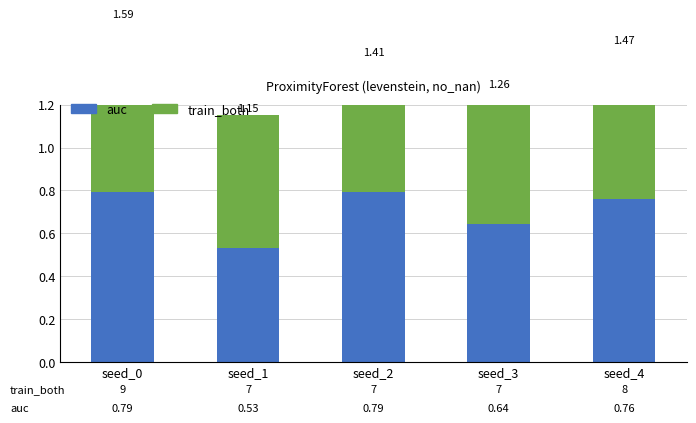

What is the total value across all series at seed_4?

1.5